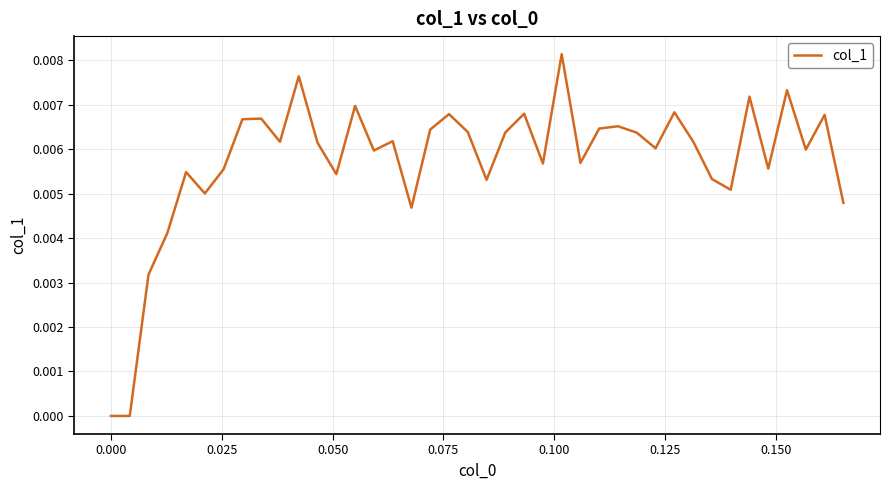

How many lines are shown in the chart?

1